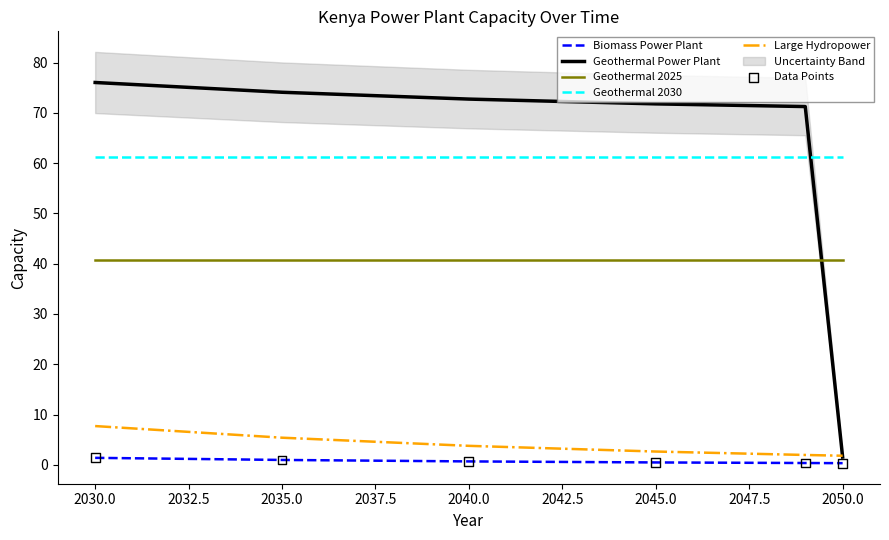

Which series contains the lowest Y value?

Biomass Power Plant